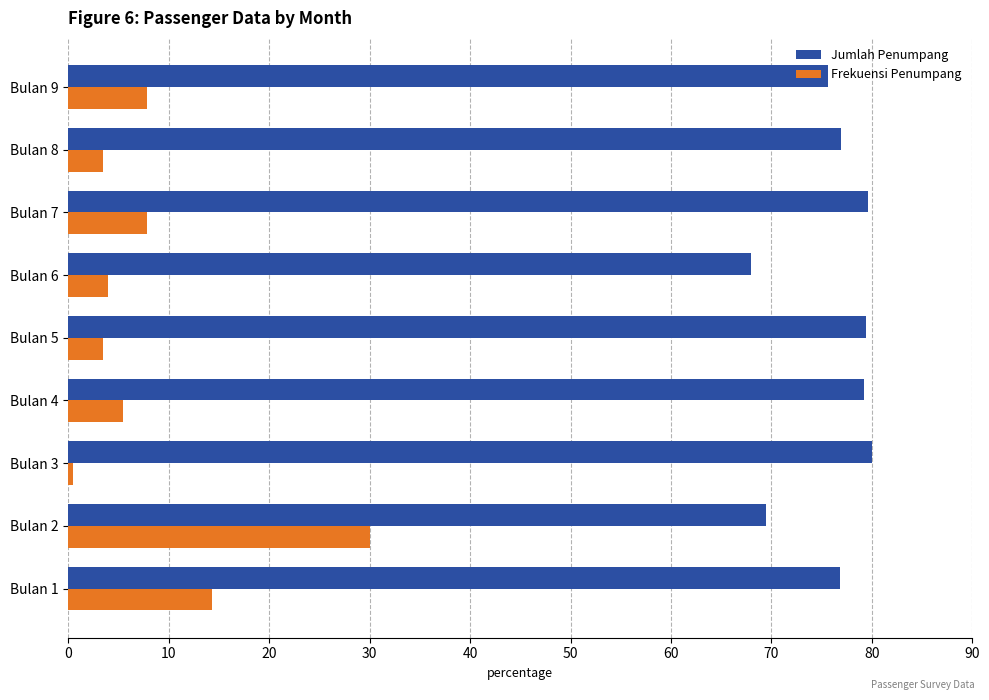

What is the difference between the highest and lowest values at Bulan 6?

64.0